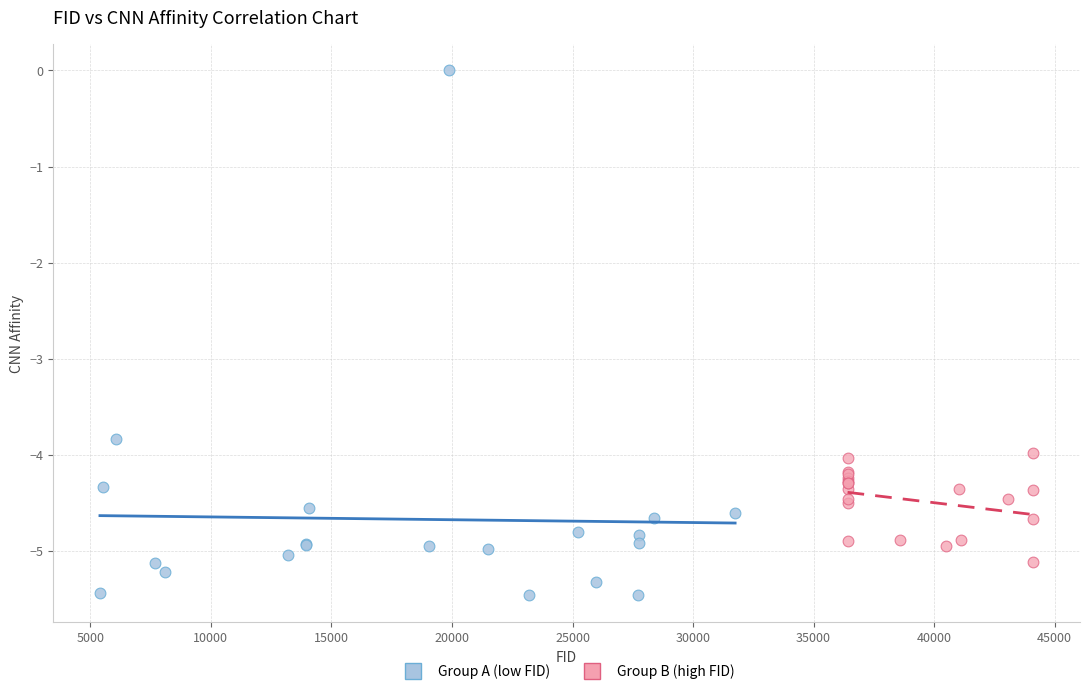

Which series reaches the minimum Y coordinate?

Group A (low FID)